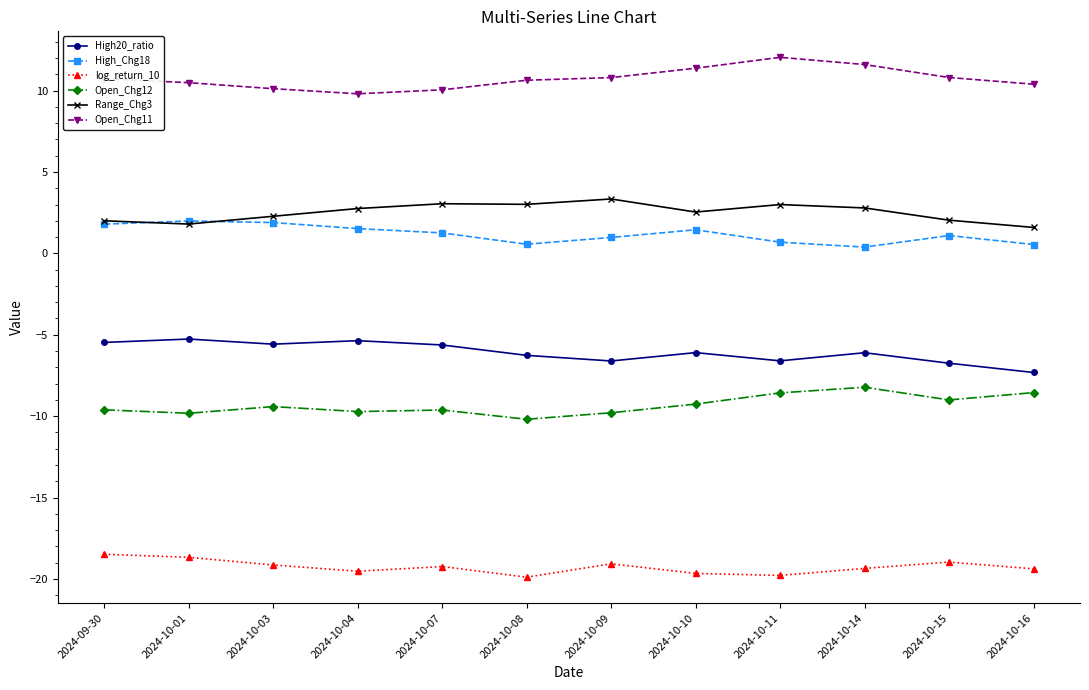

Which series has the largest total across all categories?

Open_Chg11